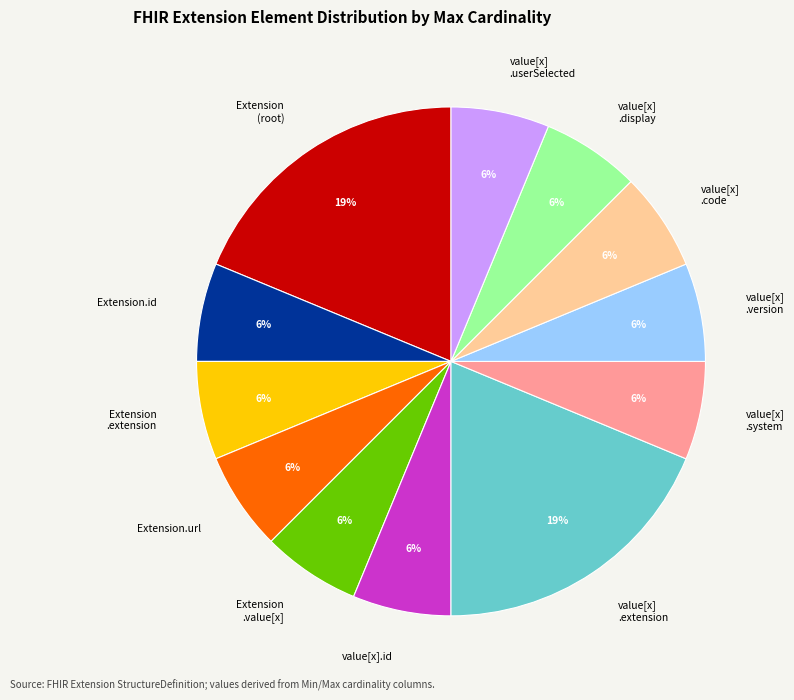

The value[x] .display slice represents 6% of the pie. True or false?

True